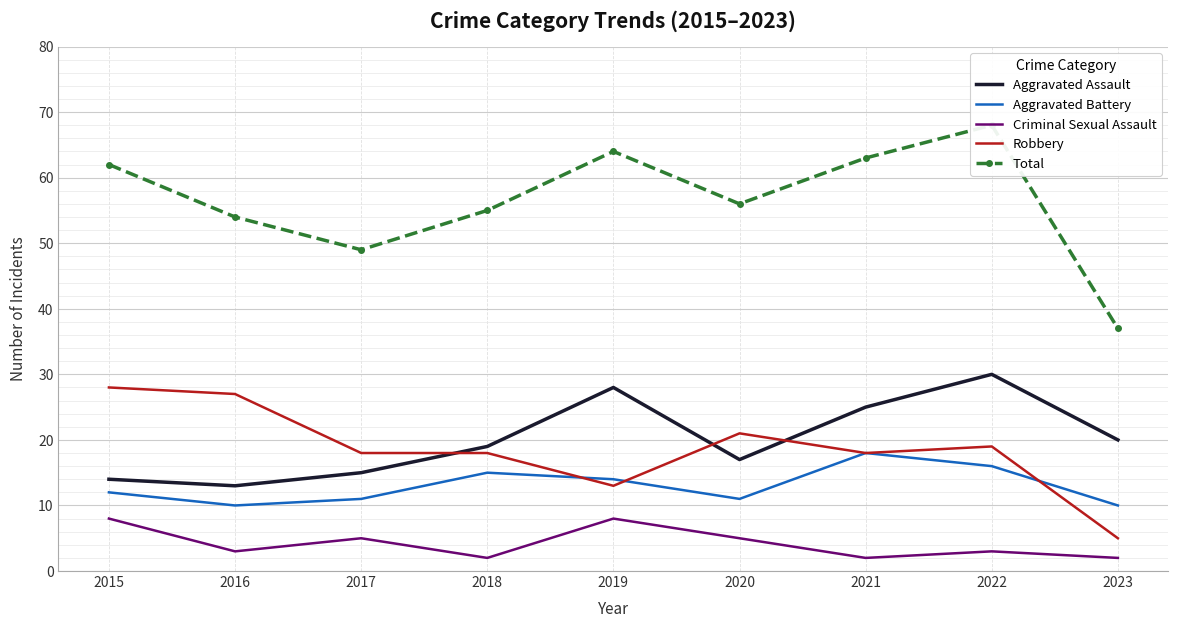

Which series has the largest range (max minus min)?

Total